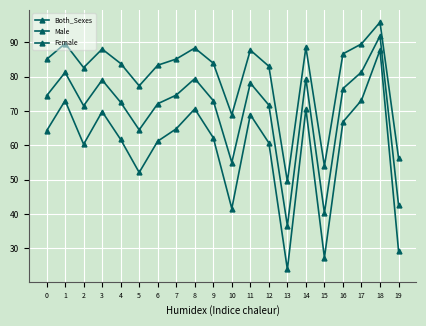

True or false: Female and Both_Sexes cross at least once.

False